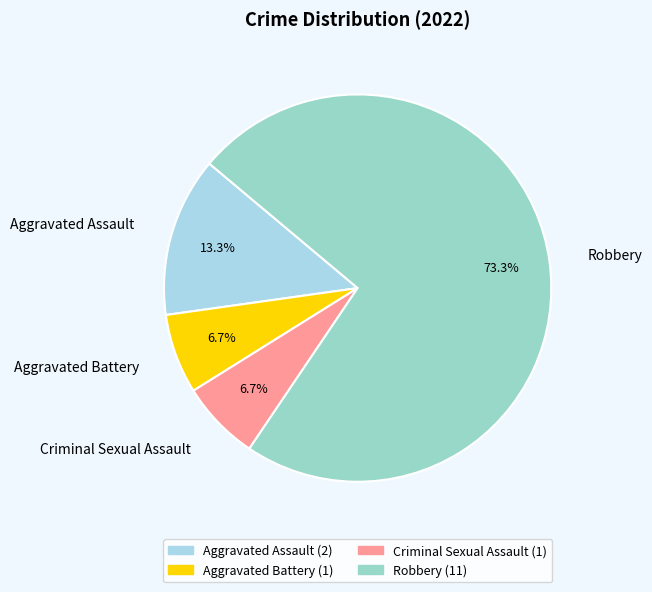

Combined, do Aggravated Battery and Criminal Sexual Assault account for over 50%?

No